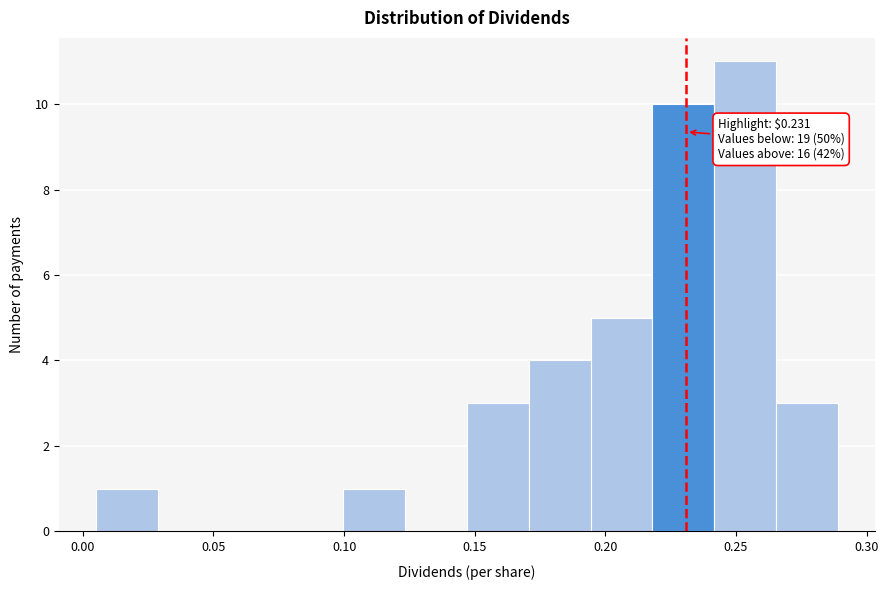

Which range on the x-axis has the tallest bar?

0.240 to 0.265